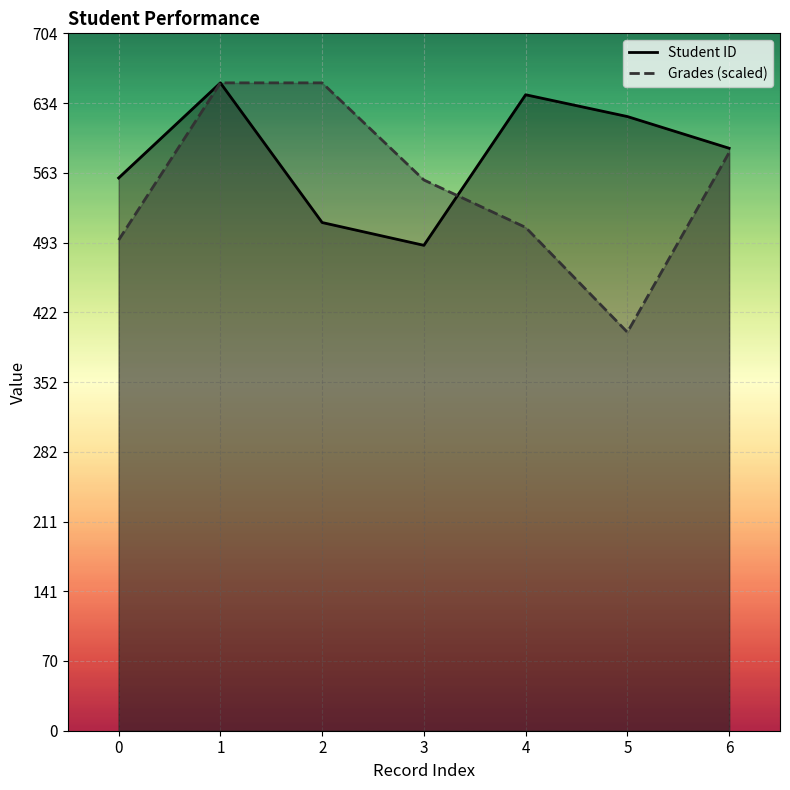

Which series has the largest range (max minus min)?

Grades (scaled)